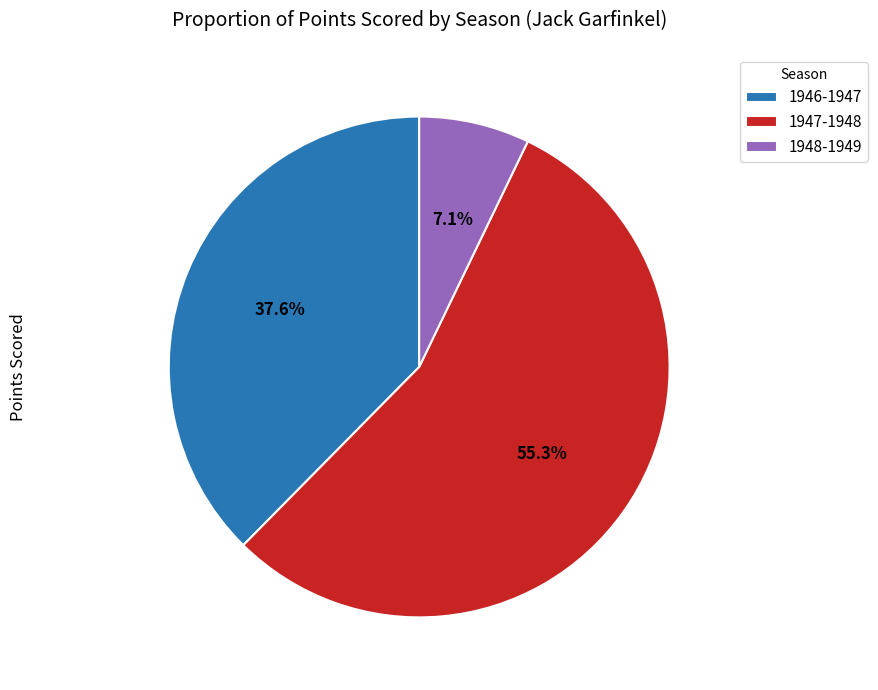

What is the ratio of the value at 1947-1948 to the value at 1946-1947?

1.5